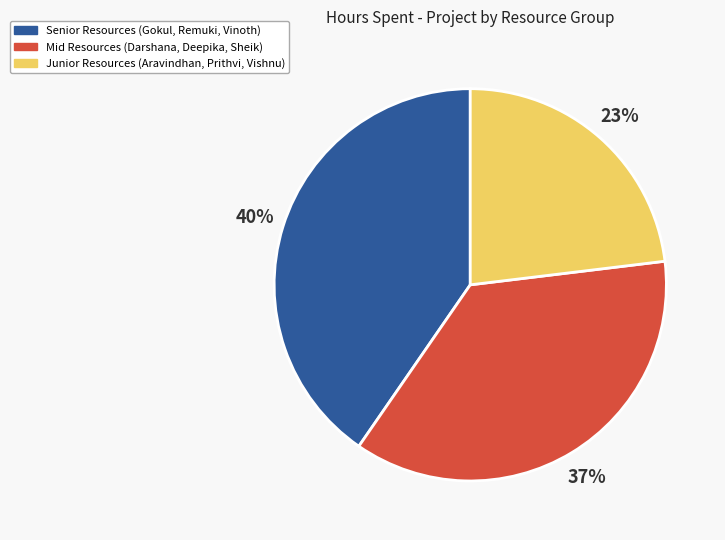

Is there any slice that represents more than half of the pie?

No